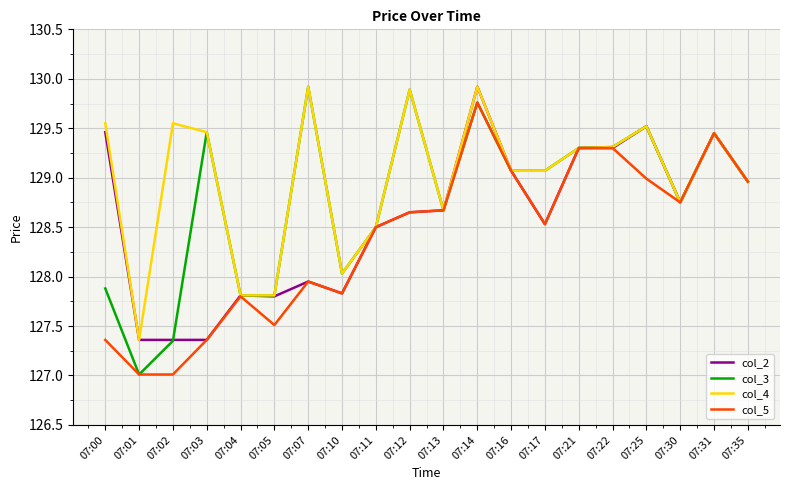

What is the smallest value displayed?

127.0